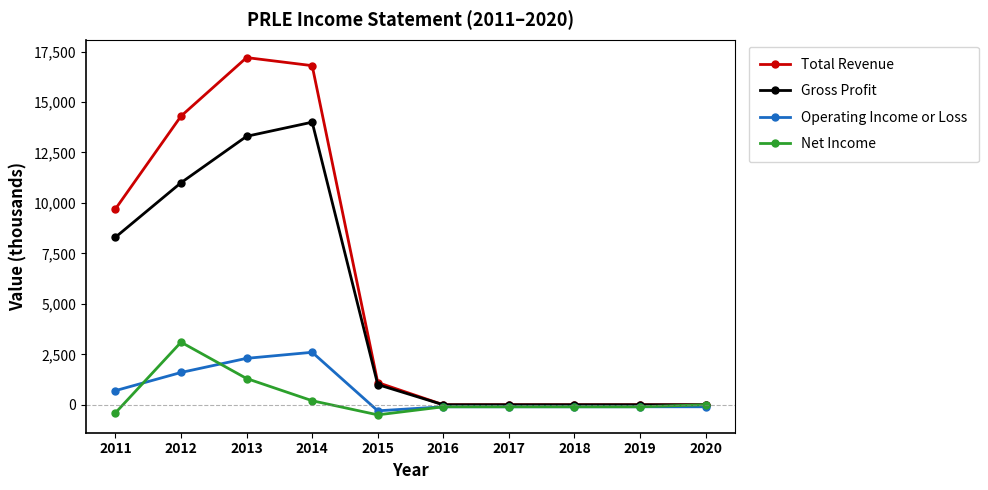

At which label is Total Revenue closest to 8600?

2011